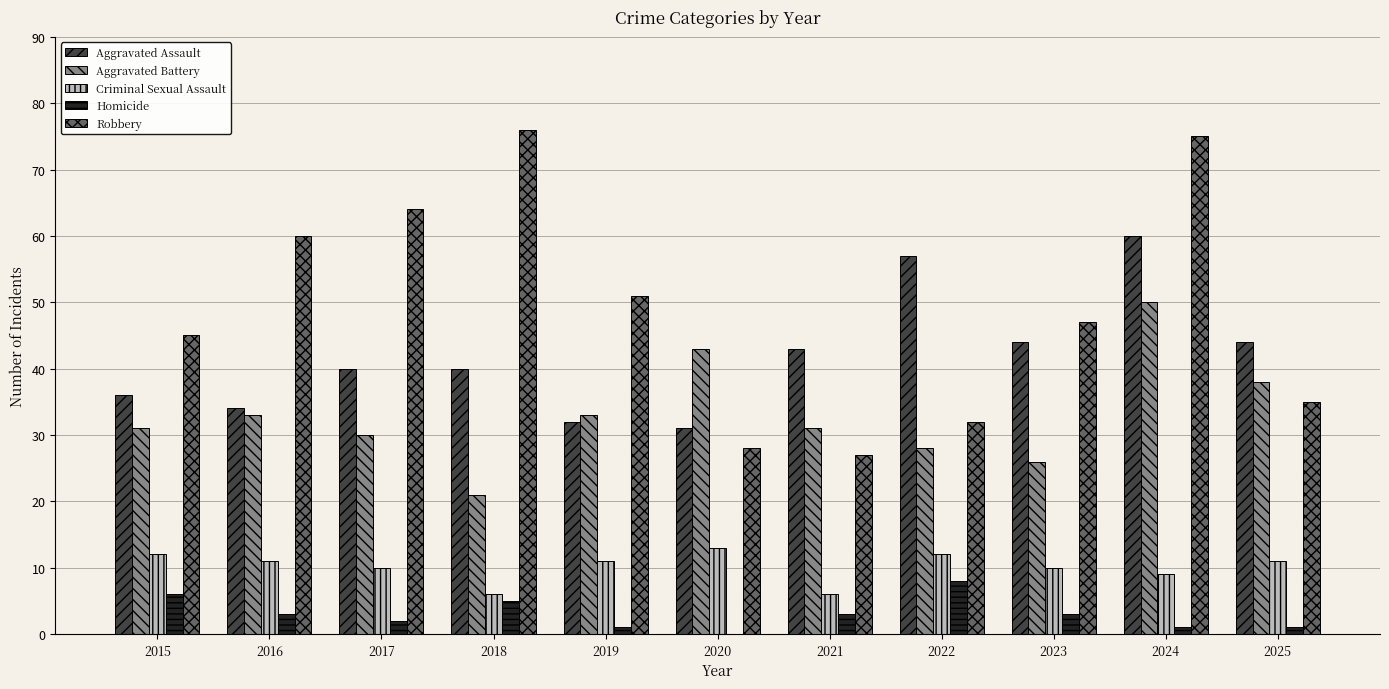

Reading left to right, what are all the values shown in this chart?

Aggravated Assault: 36	34	40	40	32	31	43	57	44	60	44
Aggravated Battery: 31	33	30	21	33	43	31	28	26	50	38
Criminal Sexual Assault: 12	11	10	6	11	13	6	12	10	9	11
Homicide: 6	3	2	5	1	0	3	8	3	1	1
Robbery: 45	60	64	76	51	28	27	32	47	75	35